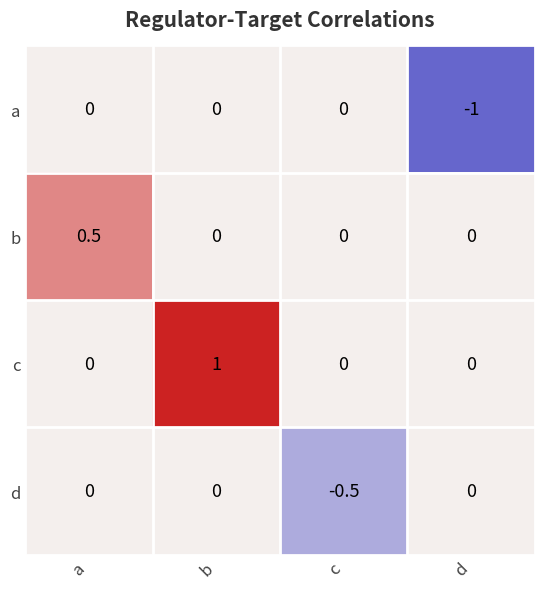

At which category is the sum across all series the highest?

b